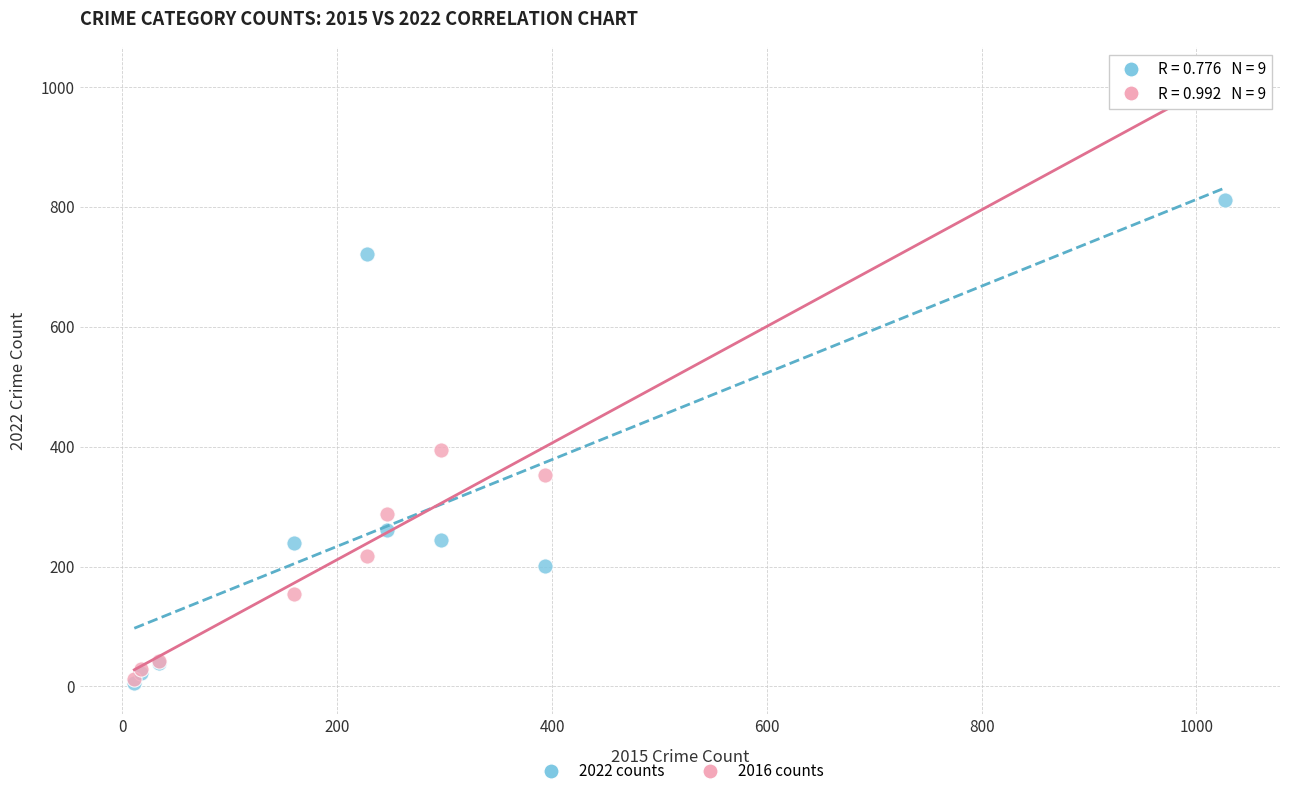

In the 2022 counts series, what Y value is closest to 408?

261